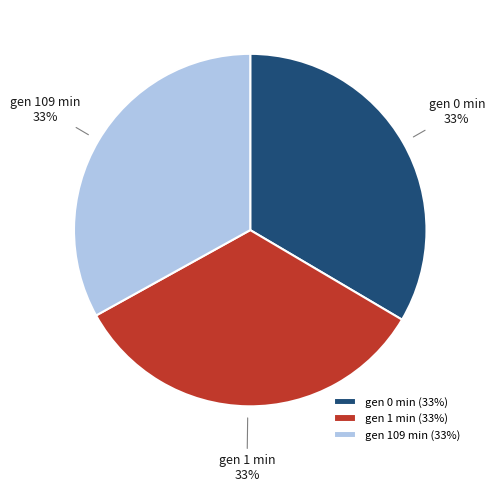

What is the ratio of the value at gen 109 min to the value at gen 0 min?

1.0